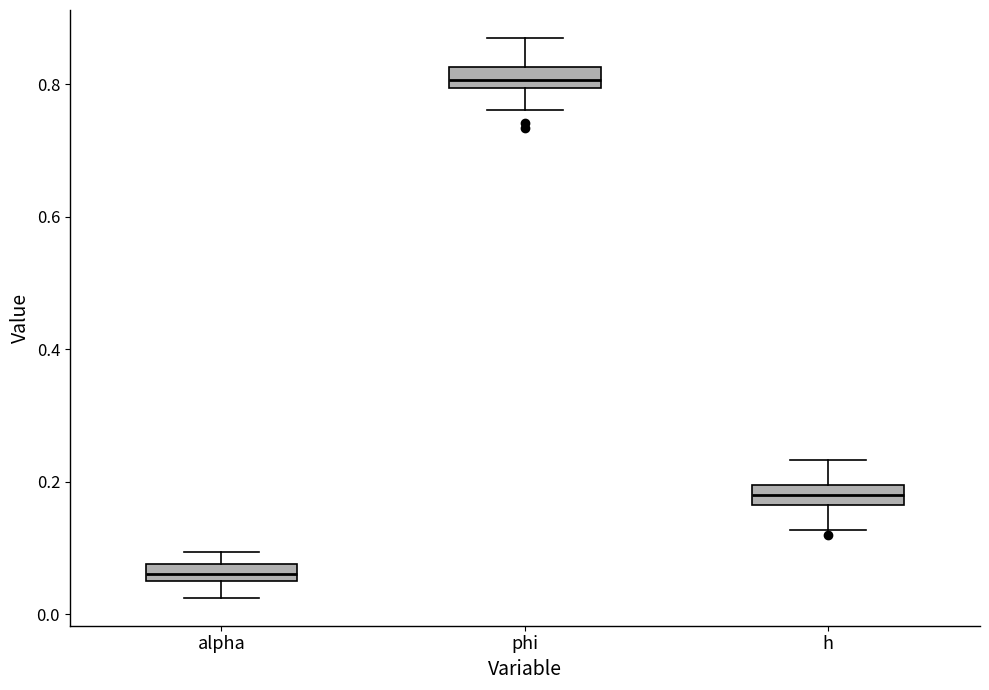

Which box has the lowest median line?

alpha